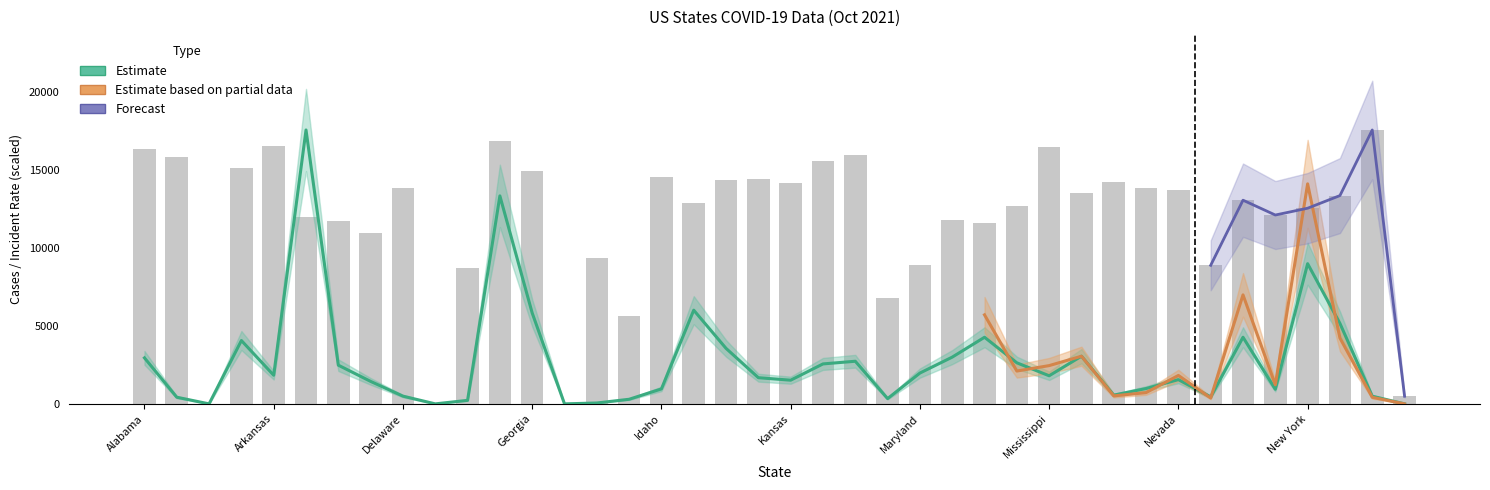

What is the sum of all Incident_Rate values?

471070.1